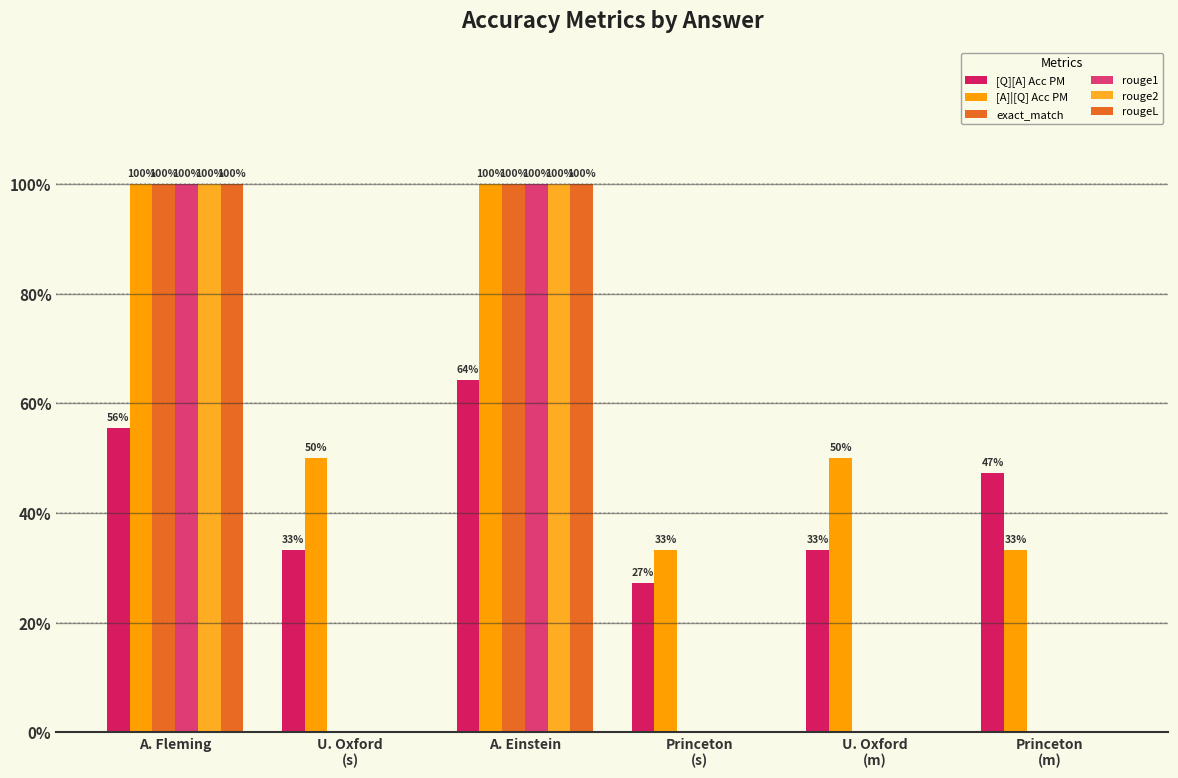

What are all the series names shown in the legend?

[Q][A] Acc PM, [A]|[Q] Acc PM, exact_match, rouge1, rouge2, rougeL